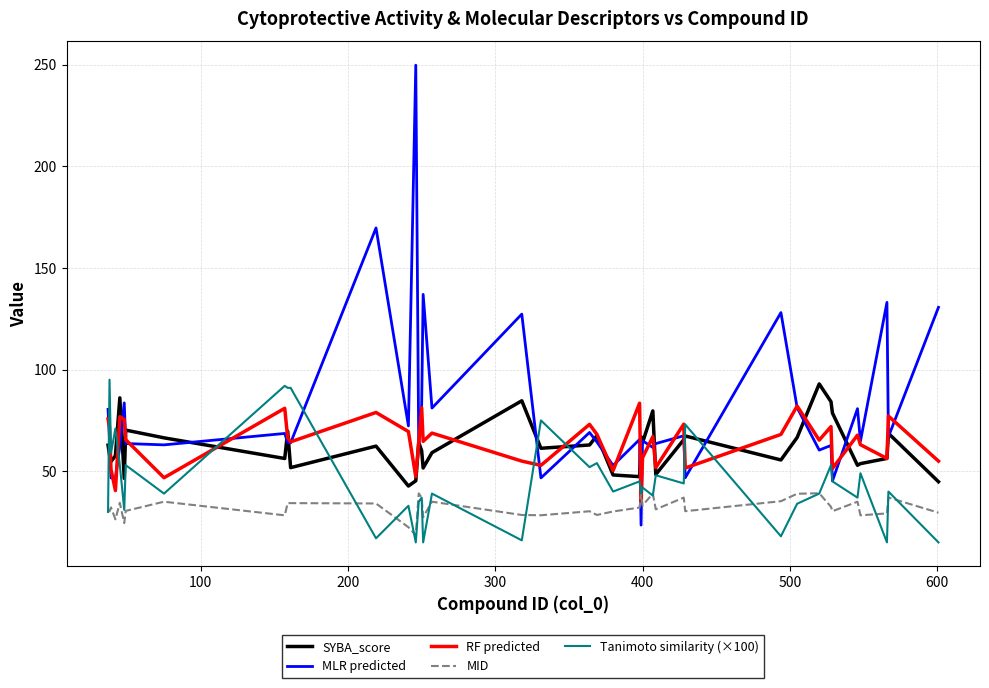

True or false: MLR predicted and MID cross at least once.

True